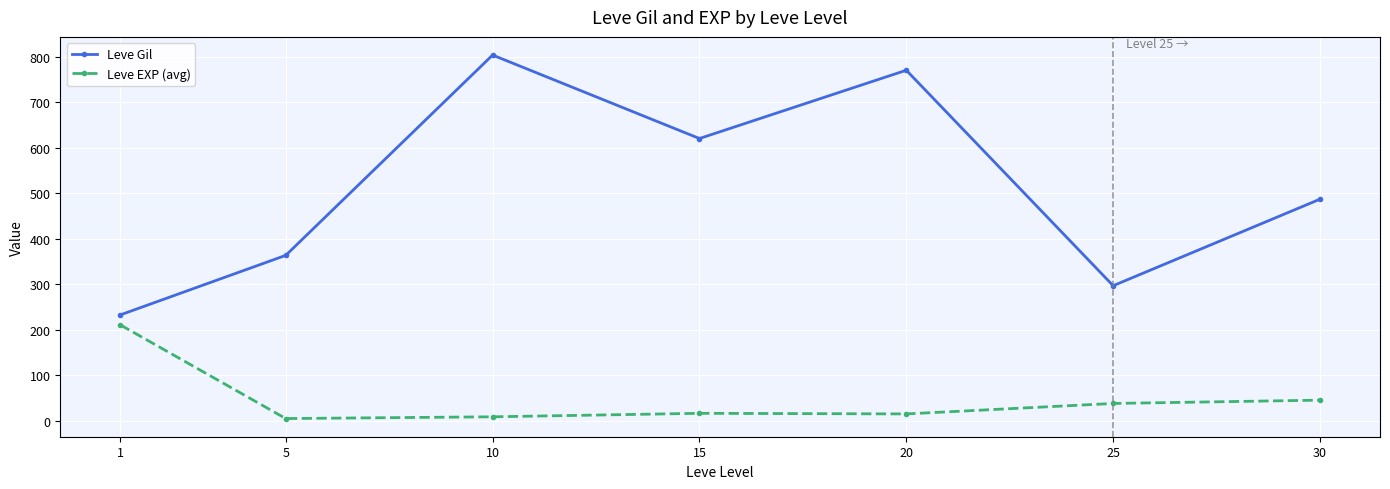

List the series in order of their peak value, highest first.

Leve Gil, Leve EXP (avg)